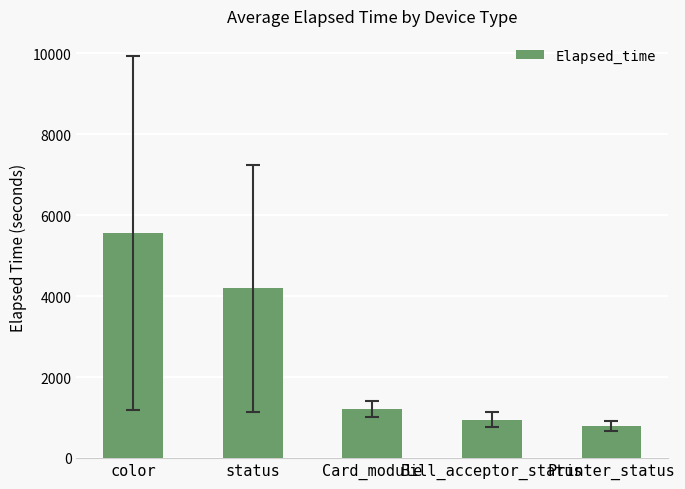

Reading left to right, list all the values displayed in this chart.

color=5558.3	status=4189.6	Card_module=1201.7	Bill_acceptor_status=949.3	Printer_status=786.5